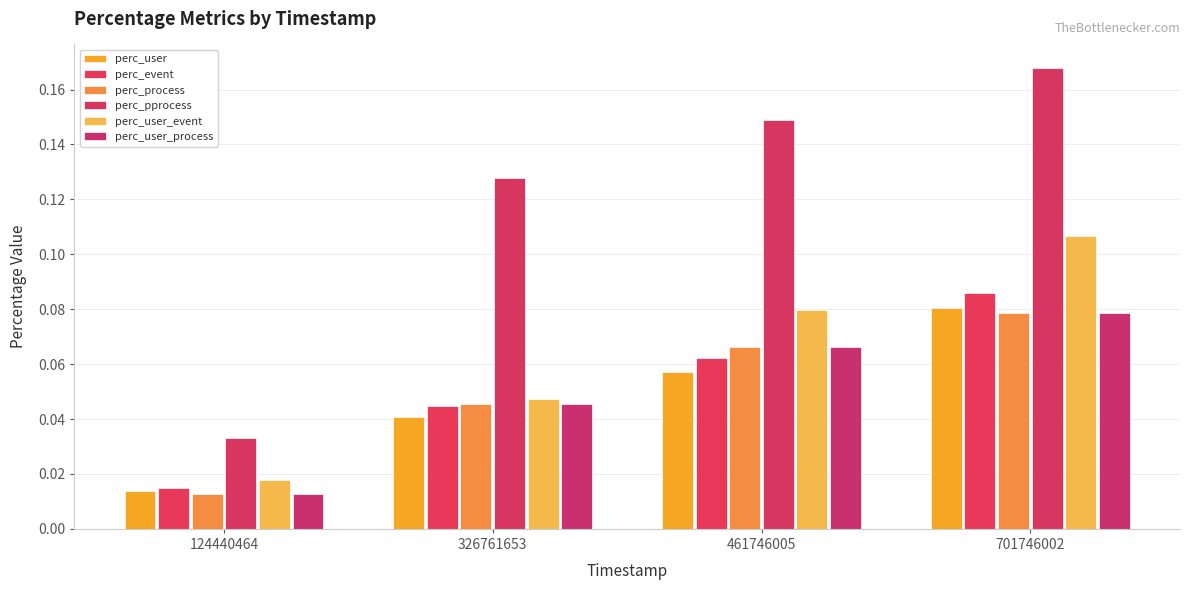

Which category has the lowest value across all series?

124440464